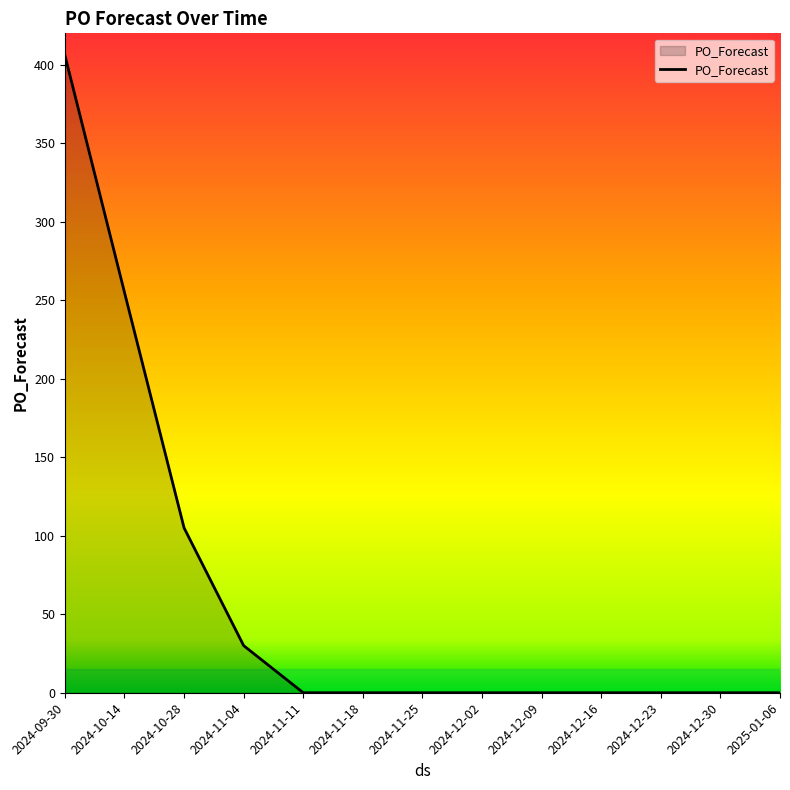

Reading left to right, transcribe all the data shown in this chart.

406	255	105	30	0	0	0	0	0	0	0	0	0